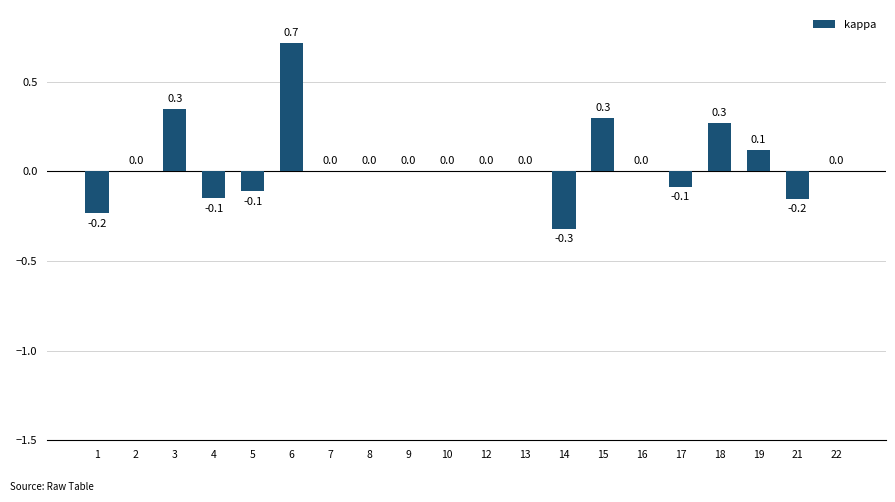

How many categories are shown in the chart?

20